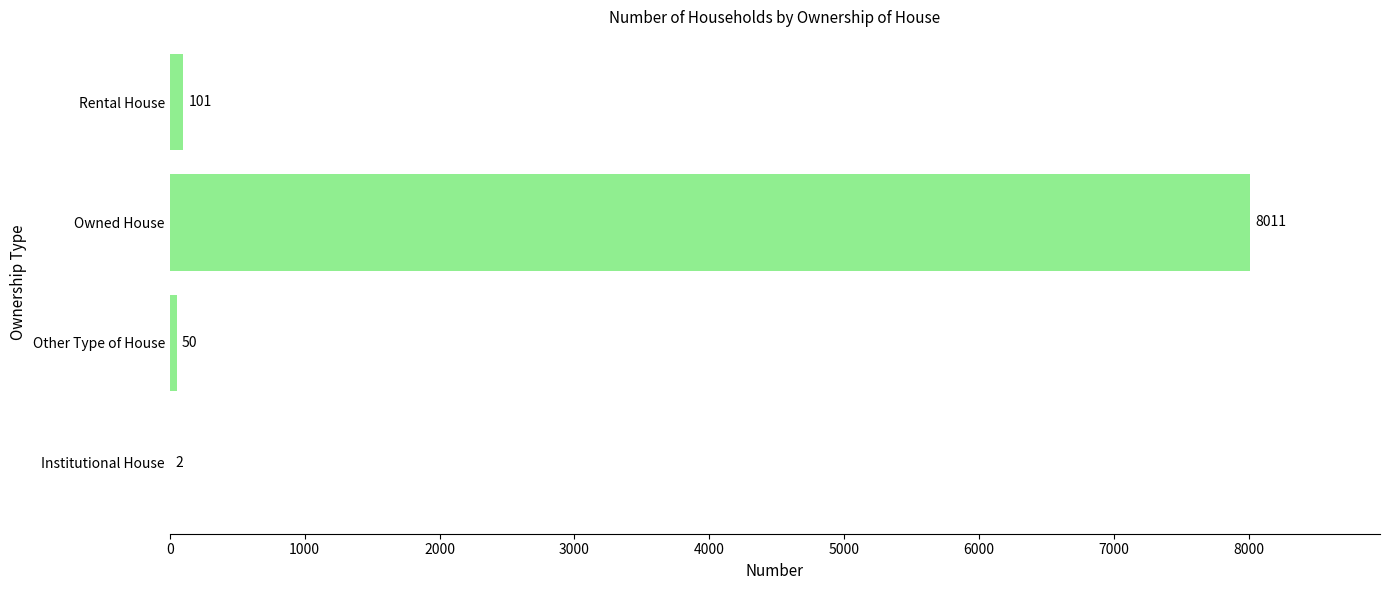

What is the greatest value displayed?

8011